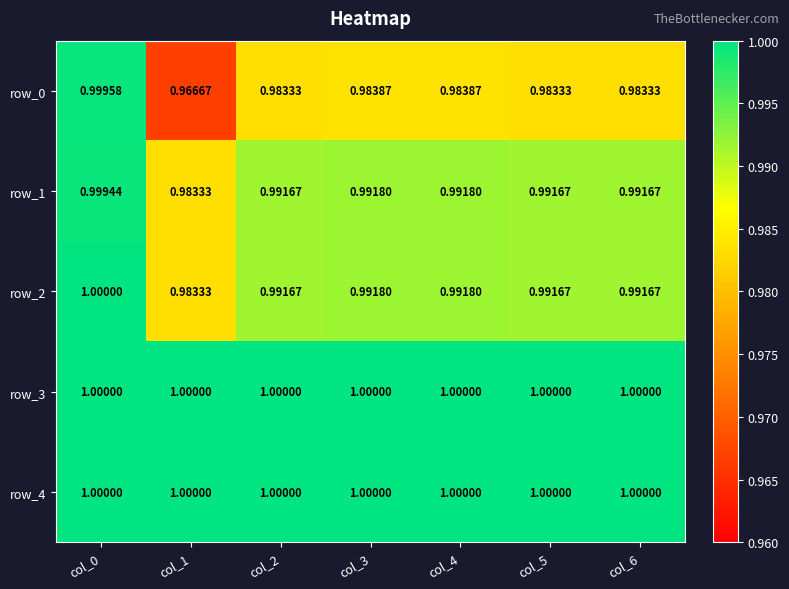

Which series has the largest range (max minus min)?

row_0